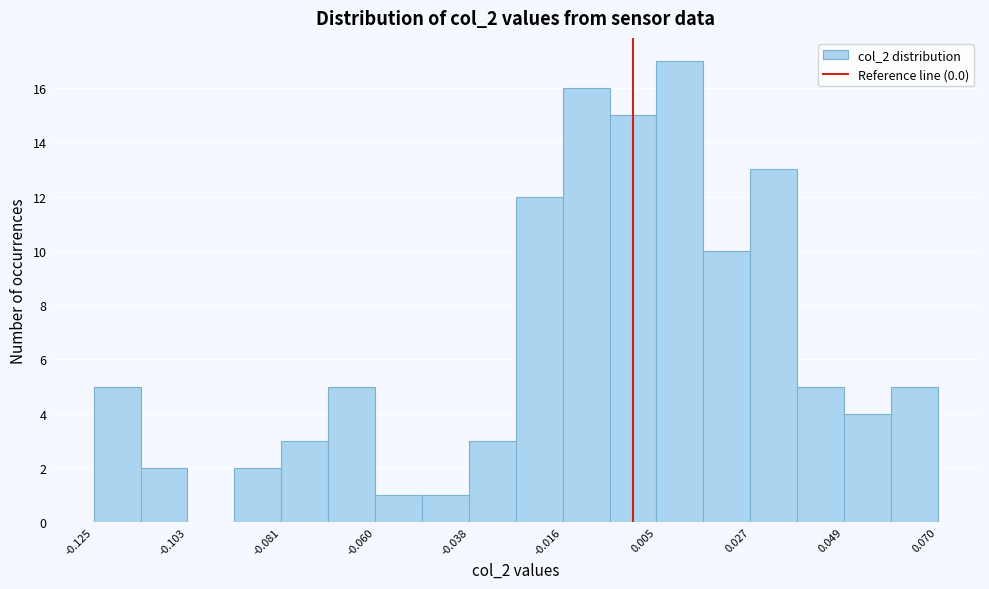

Read against the x-axis, roughly where is the centre of the tallest bar?

0.010